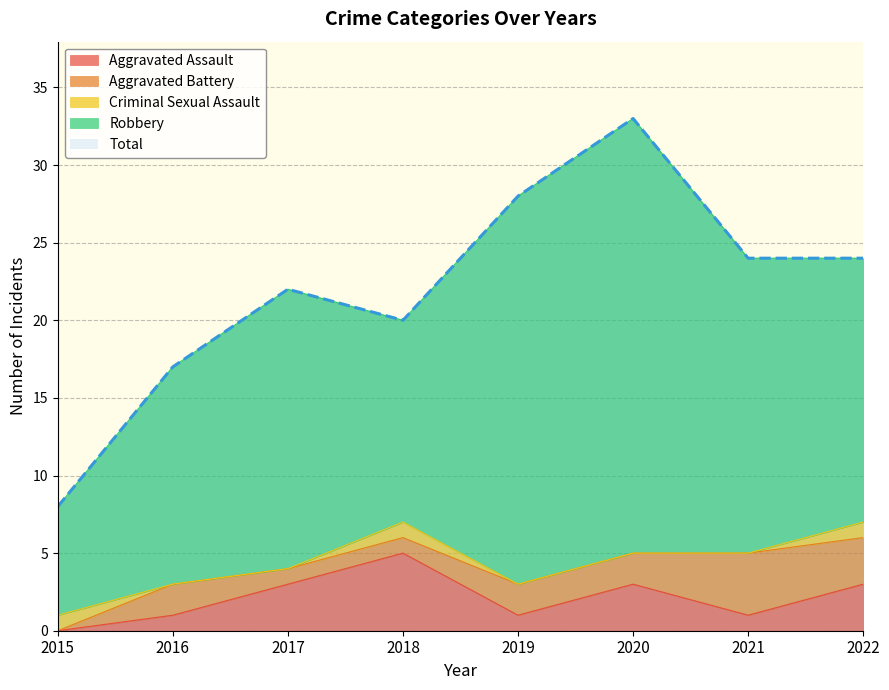

The Aggravated Assault series shows 3 at 2015. True or false?

False